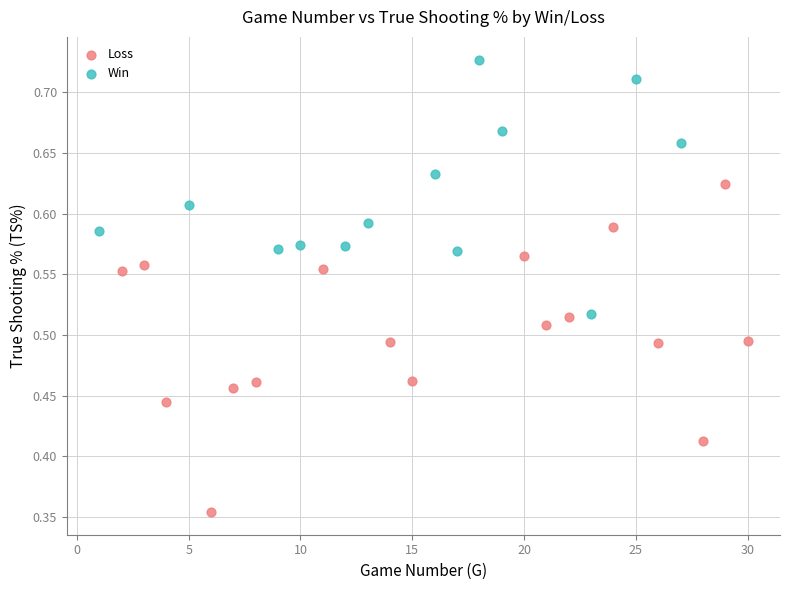

Which series contains the lowest Y value?

Loss